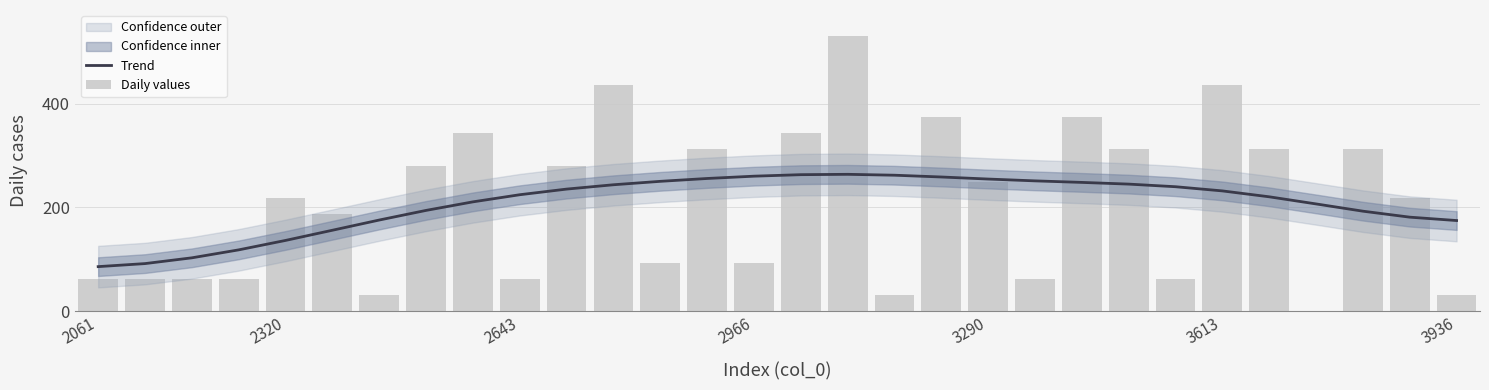

Reading left to right, list all the values displayed in this chart.

Trend: 86.0	91.9	103.0	118.3	136.5	156.0	175.7	194.3	210.7	224.4	235.3	243.6	250.2	255.7	260.1	263.0	263.7	262.0	258.6	254.6	251.1	248.1	244.9	239.8	231.8	220.4	206.7	192.8	181.3	174.7
Daily values: 62.4	62.4	62.4	62.4	218.2	187.1	31.2	280.6	342.9	62.4	280.6	436.5	93.5	311.8	93.5	342.9	530.0	31.2	374.1	249.4	62.4	374.1	311.8	62.4	436.5	311.8	0.0	311.8	218.2	31.2